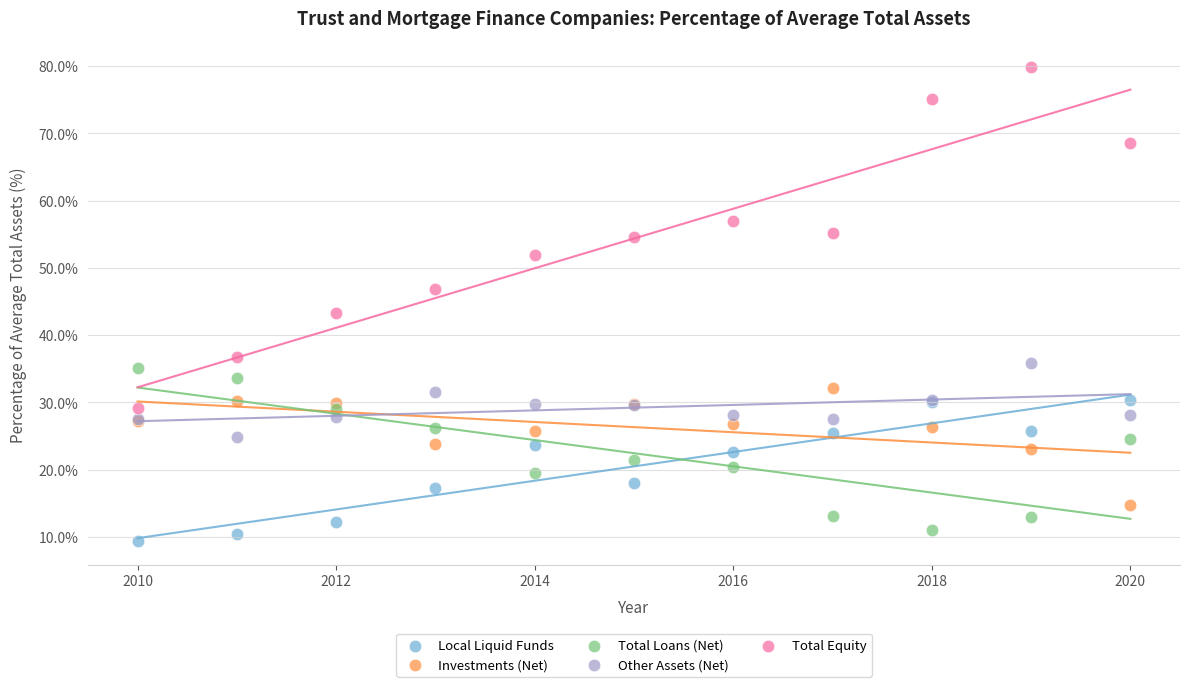

Which series has the widest spread of Y values?

Total Equity